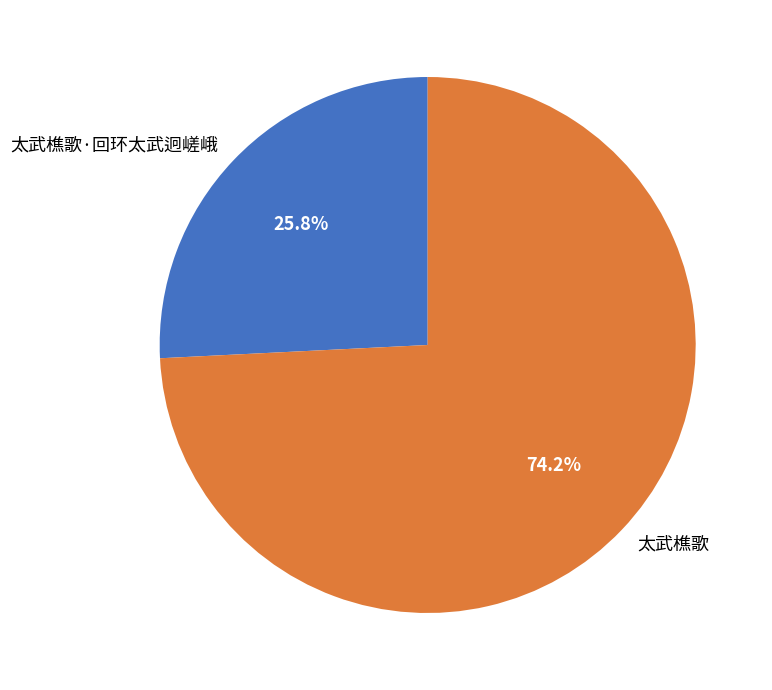

To the nearest percent, what is the average slice percentage?

50%